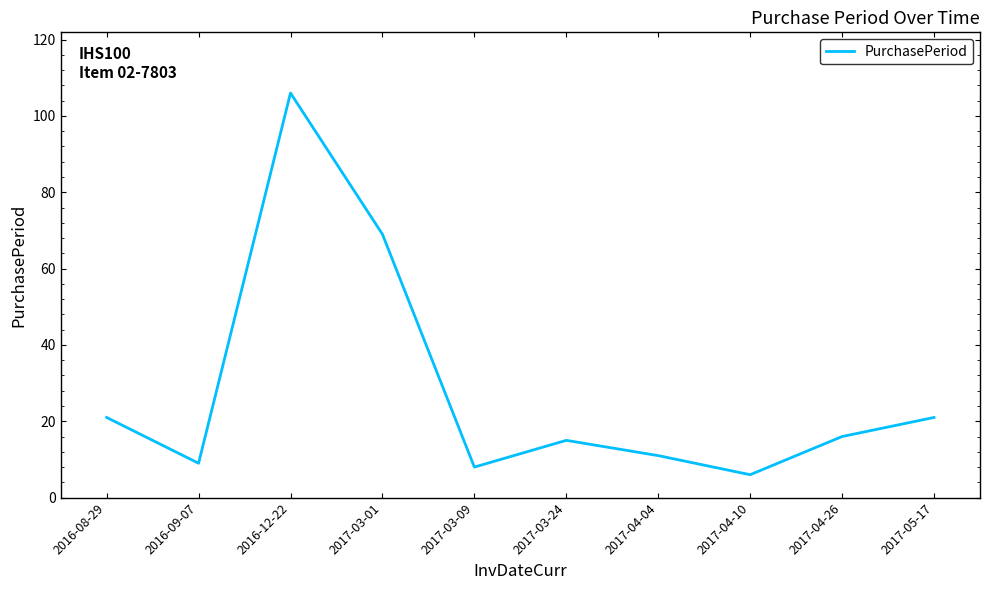

Which has a higher value, 2017-03-01 or 2017-04-10?

2017-03-01